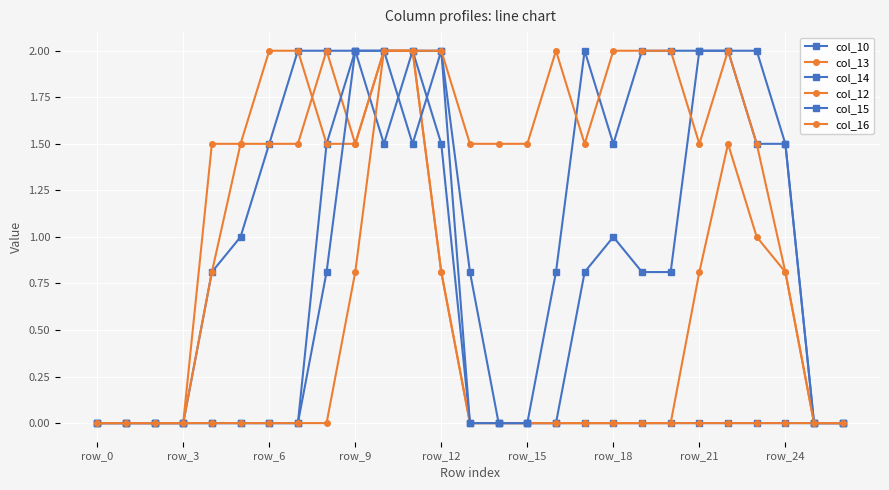

At which label does col_14 reach its minimum?

row_0